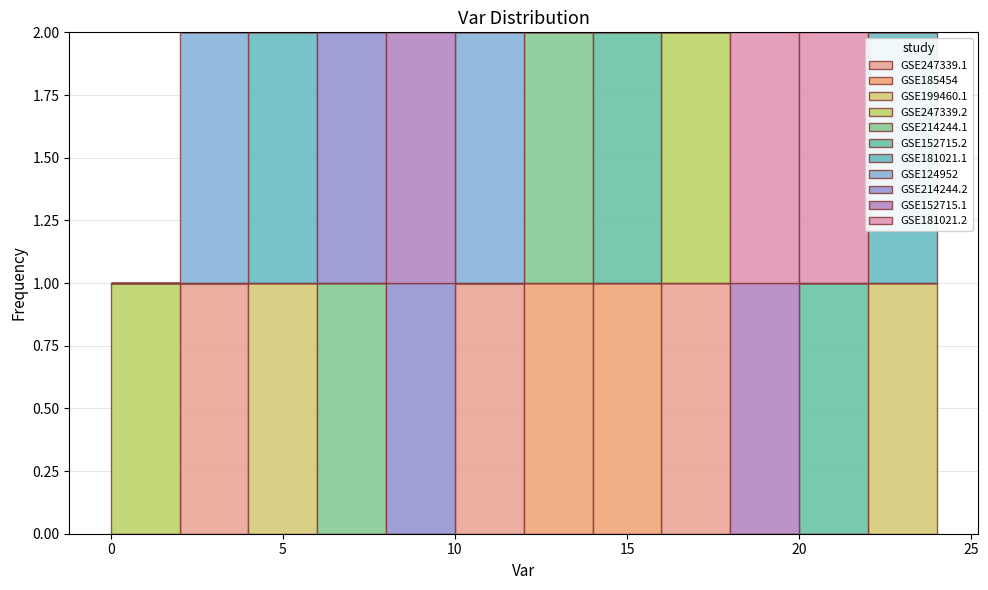

What is the total height of the stacked bar covering 14 to 16 on the x-axis? The values are not printed on the chart, so give them approximately, as read against the axis.

2